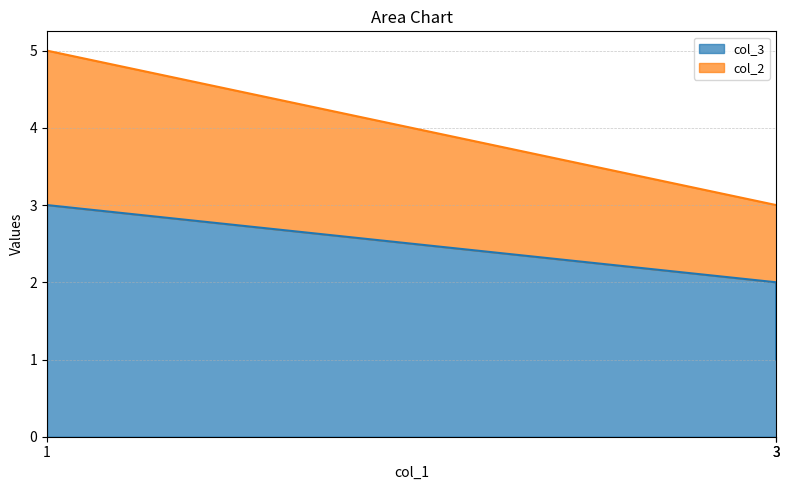

Reading left to right, what are all the values shown in this chart?

1=3	3=2	3=1